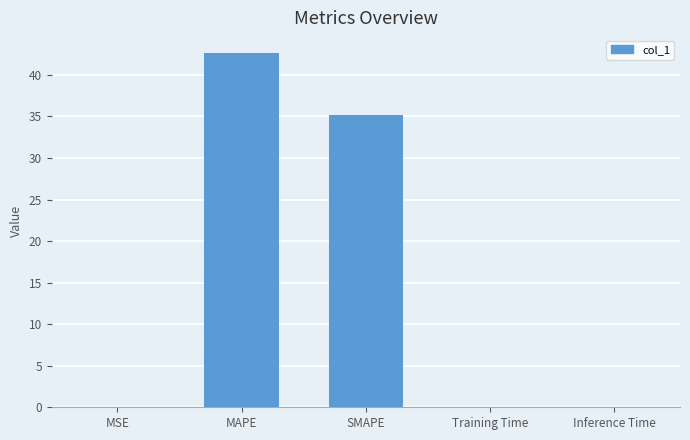

Are the bars horizontal?

No